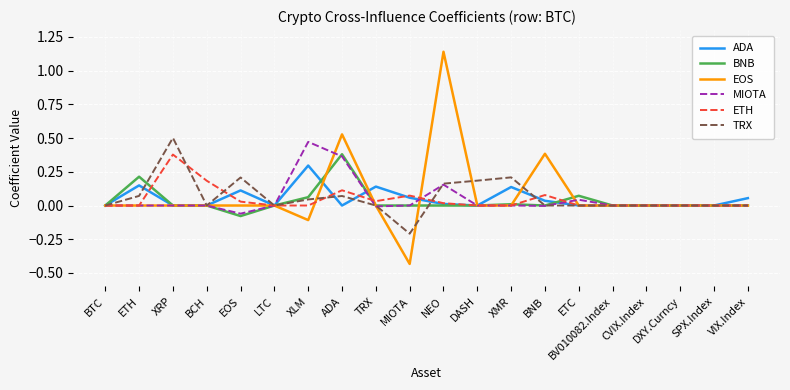

What is the maximum value for ADA?

0.3